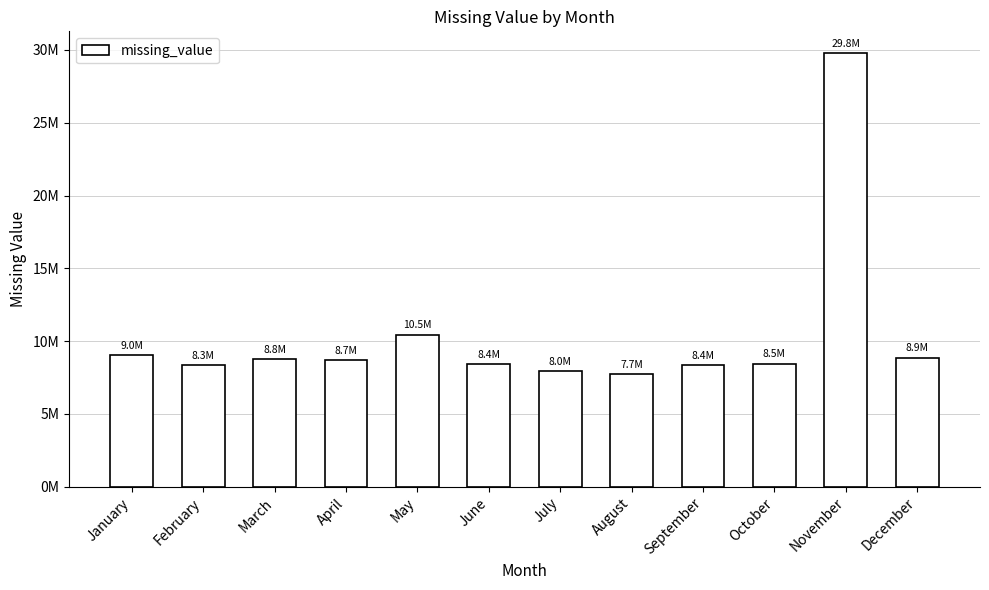

Between May and January, which is larger?

May